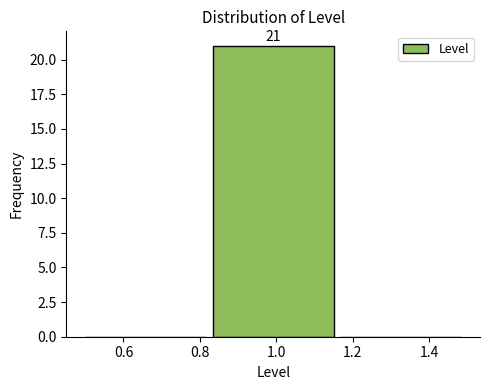

Which range on the x-axis has the tallest bar?

0.84 to 1.16